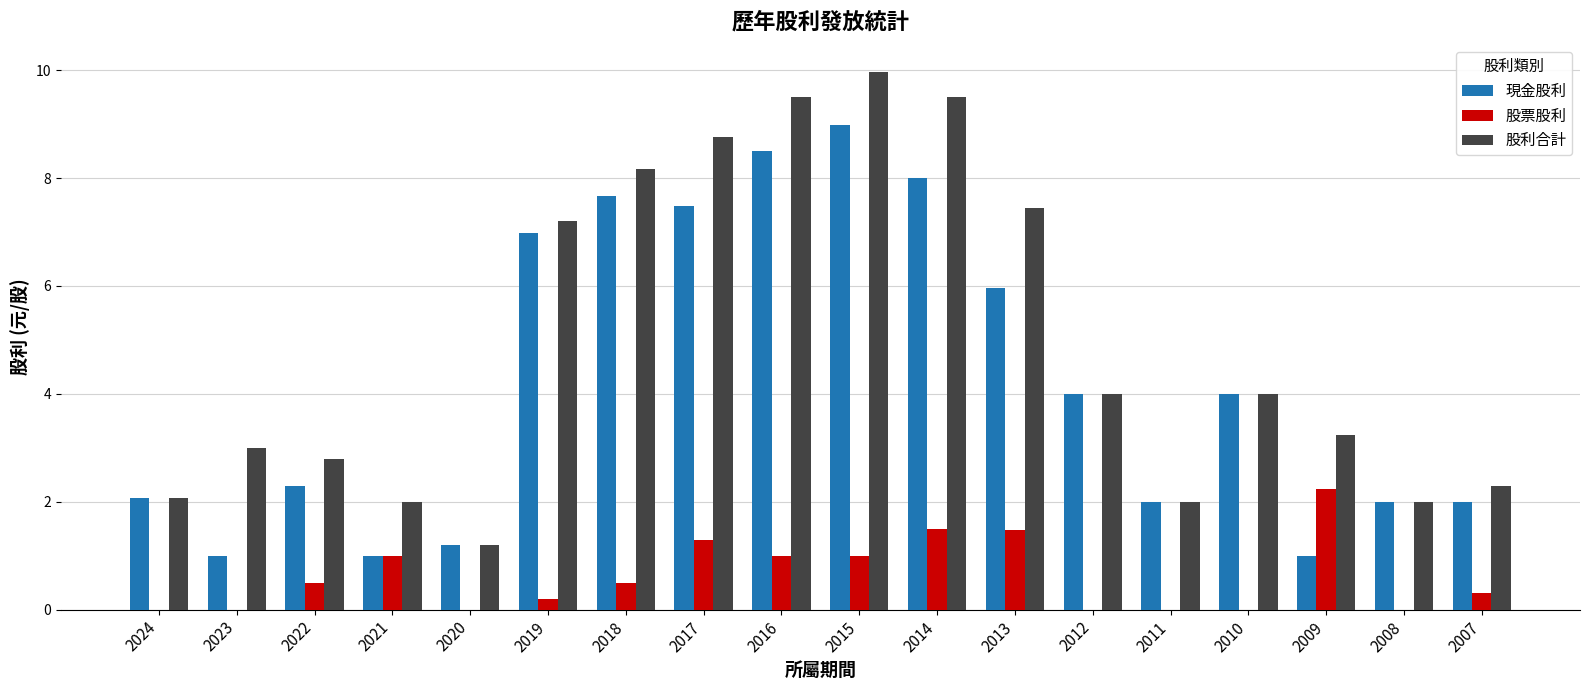

Between 2024 and 2016, which series saw the biggest shift?

股利合計